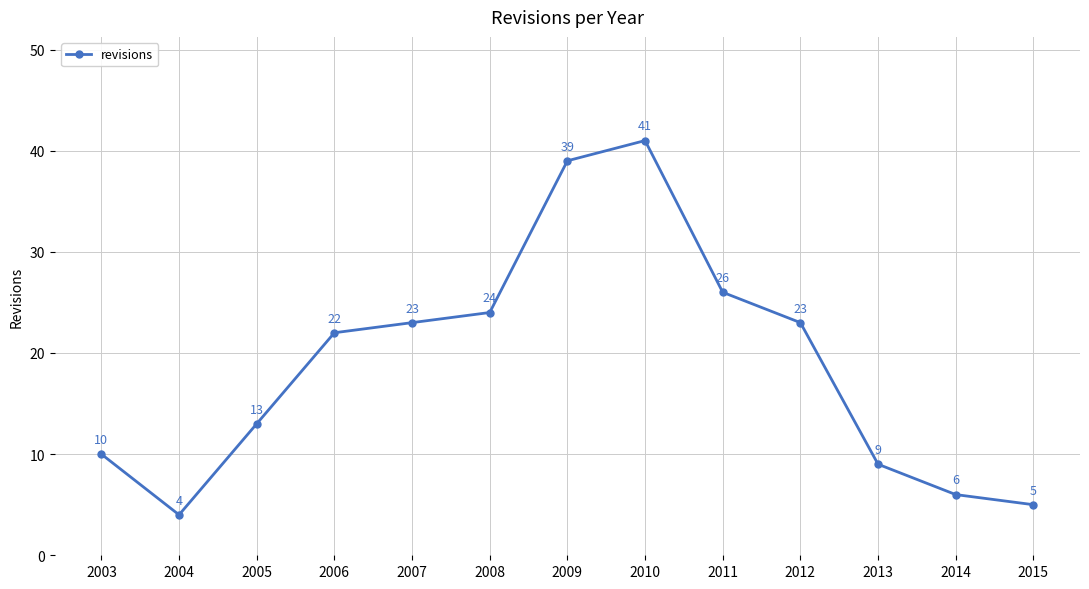

What is the difference between the second highest and second lowest values?

34